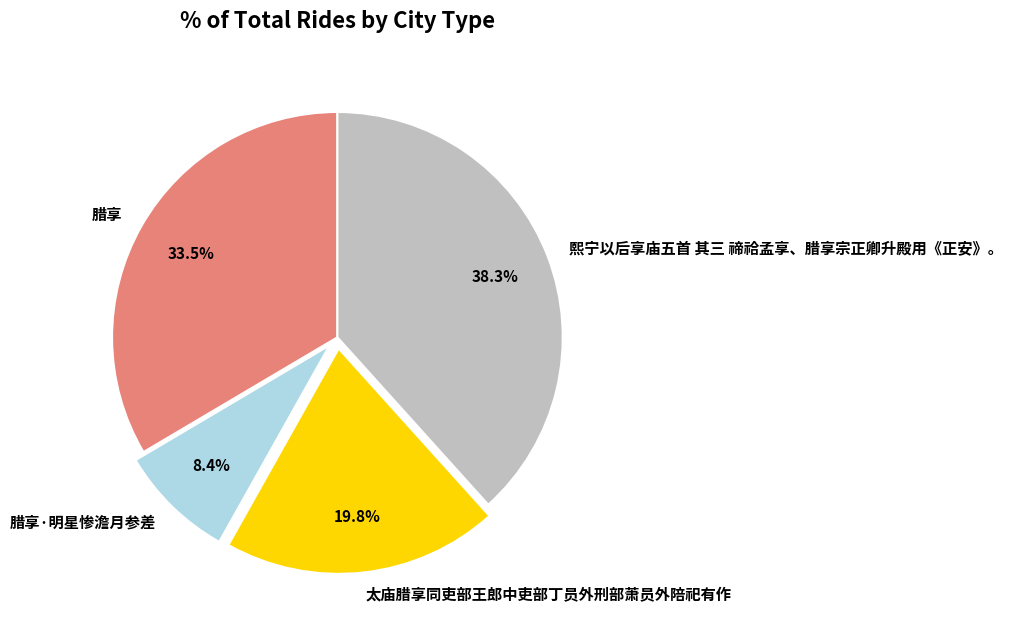

To the nearest percent, what percentage of the pie is 太庙腊享同吏部王郎中吏部丁员外刑部萧员外陪祀有作?

20%